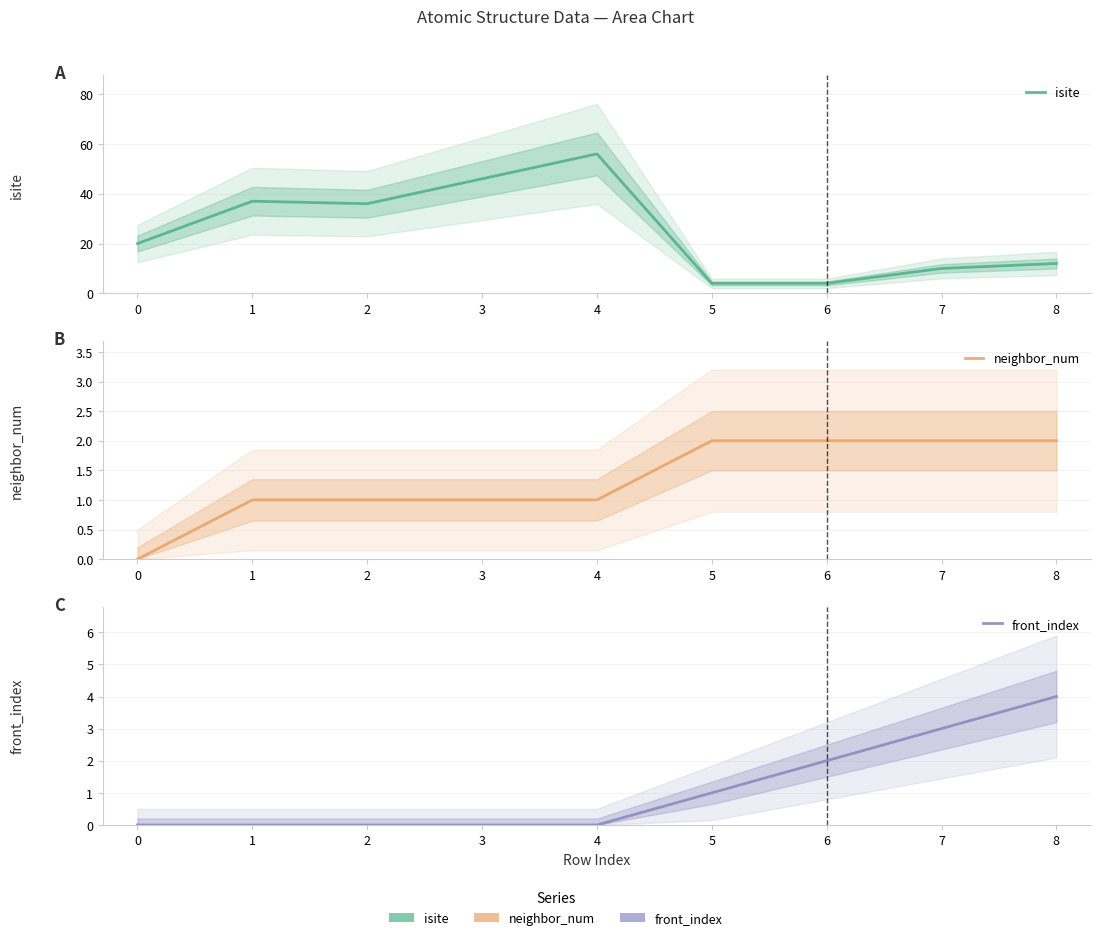

What are all the series names shown in the legend?

isite, neighbor_num, front_index